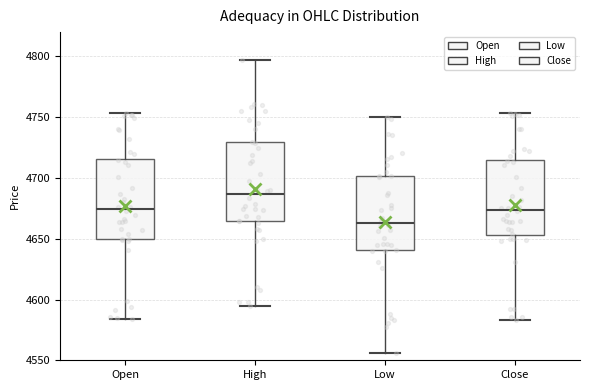

Reading left to right, transcribe this box plot: for each box, give where its median line is, the range the box spans, and where its two whiskers end, as read against the y-axis. The values are not printed on the chart, so give them approximately, as read against the axis.

Open: median 4675, box 4650 to 4715, whiskers 4585 to 4755
High: median 4685, box 4665 to 4730, whiskers 4595 to 4795
Low: median 4665, box 4640 to 4700, whiskers 4555 to 4750
Close: median 4675, box 4655 to 4715, whiskers 4585 to 4755